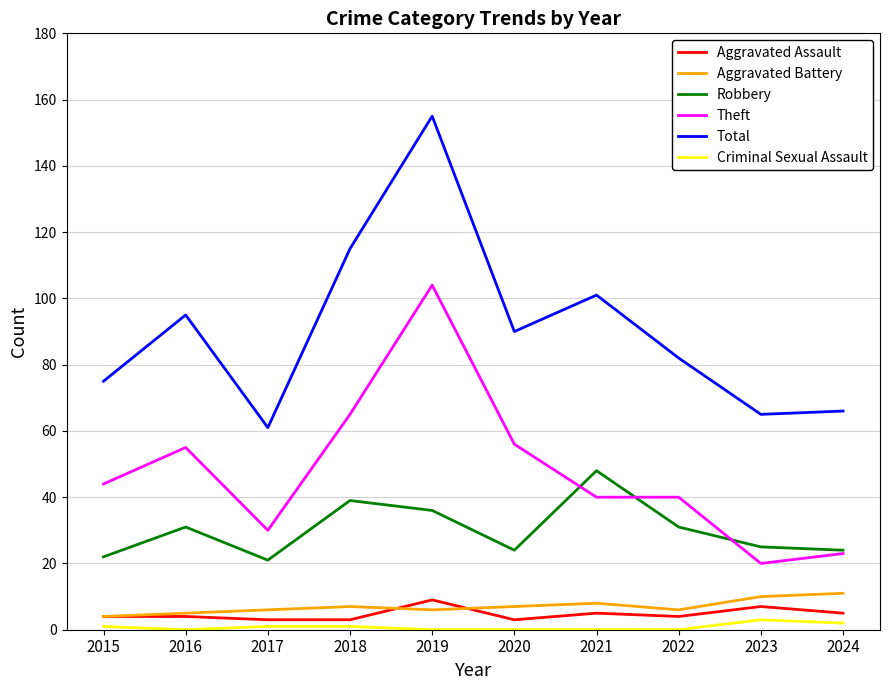

How many series are shown in this chart?

6